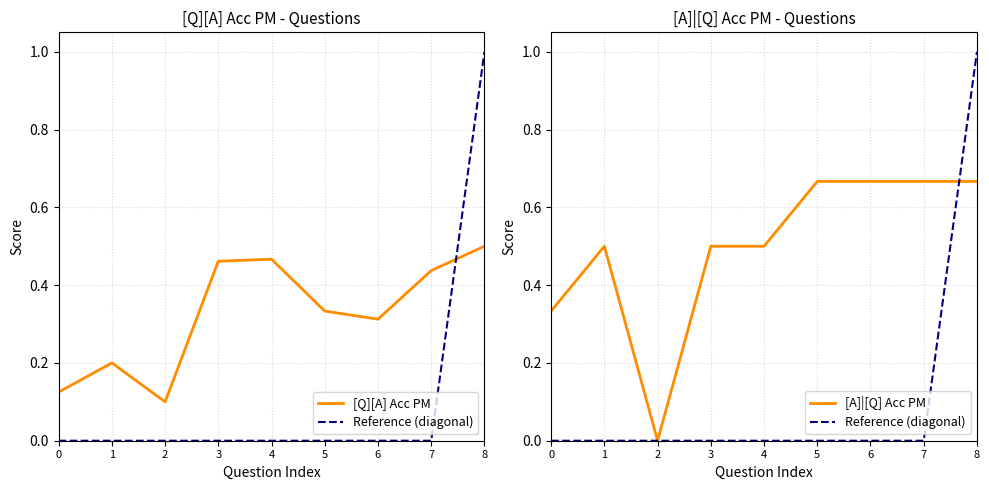

What is the spread (max minus min) of values at 3?

0.5